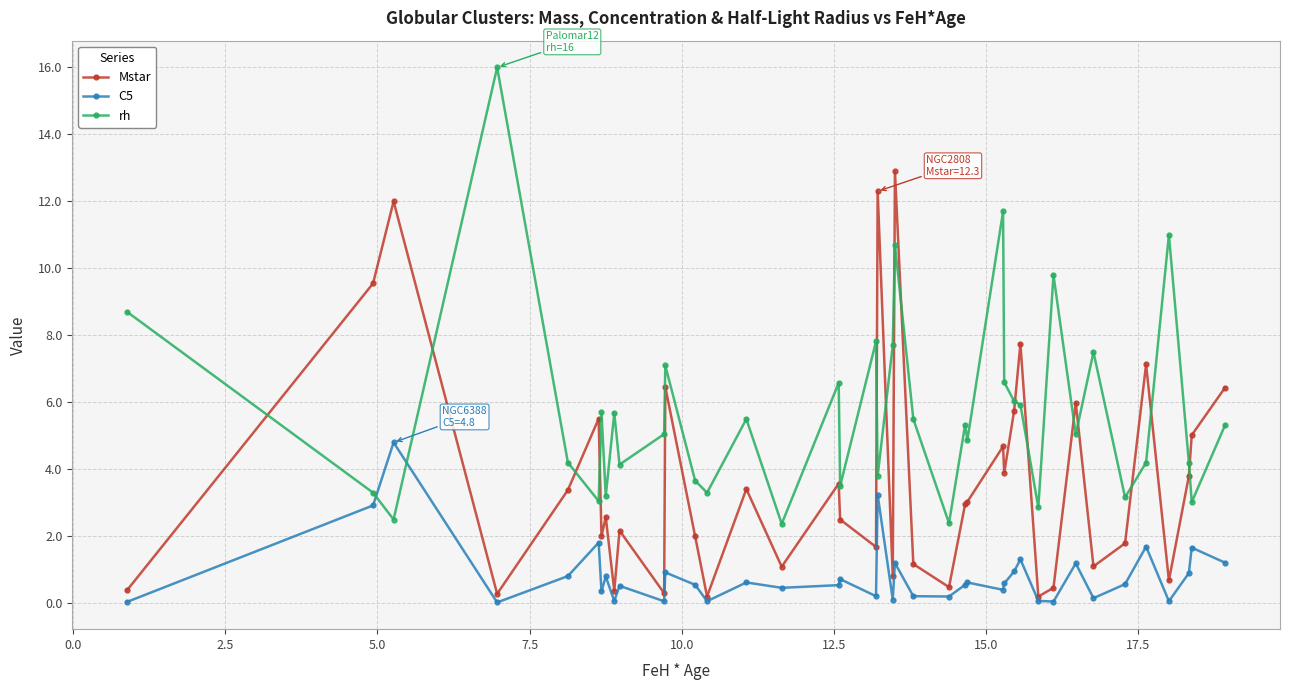

Which series has the largest range (max minus min)?

rh